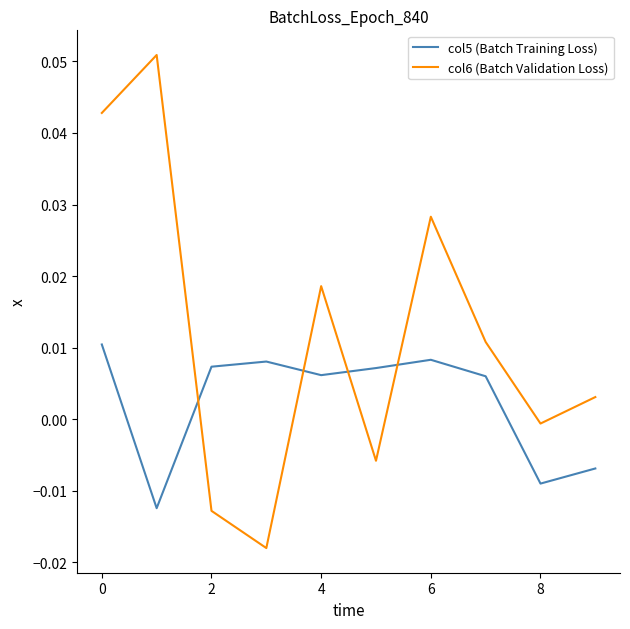

Which series has the widest spread of values?

col6 (Batch Validation Loss)